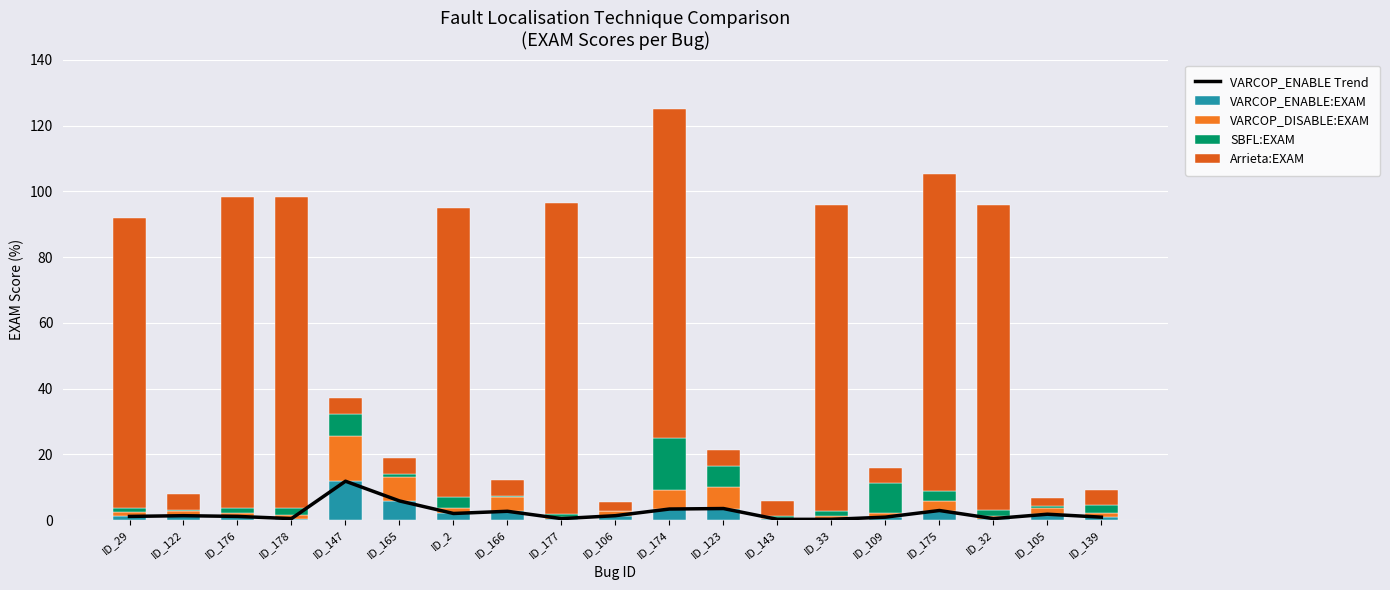

What value does the VARCOP_ENABLE Trend series have at ID_177?

0.4